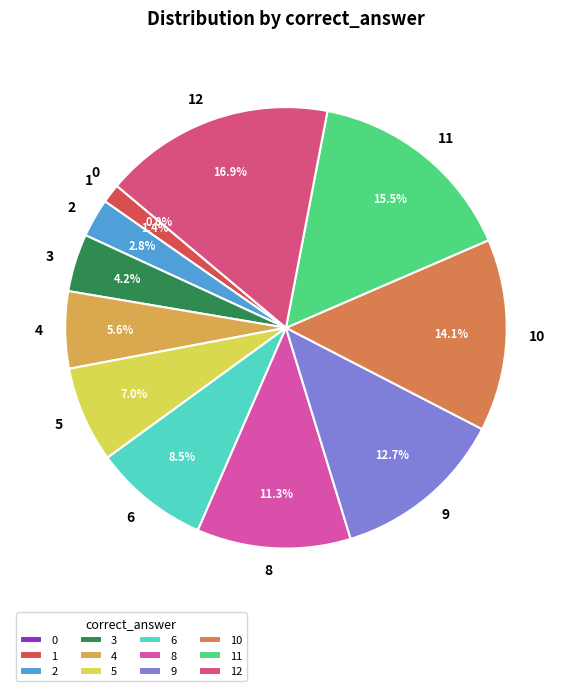

Is there any slice that represents more than half of the pie?

No